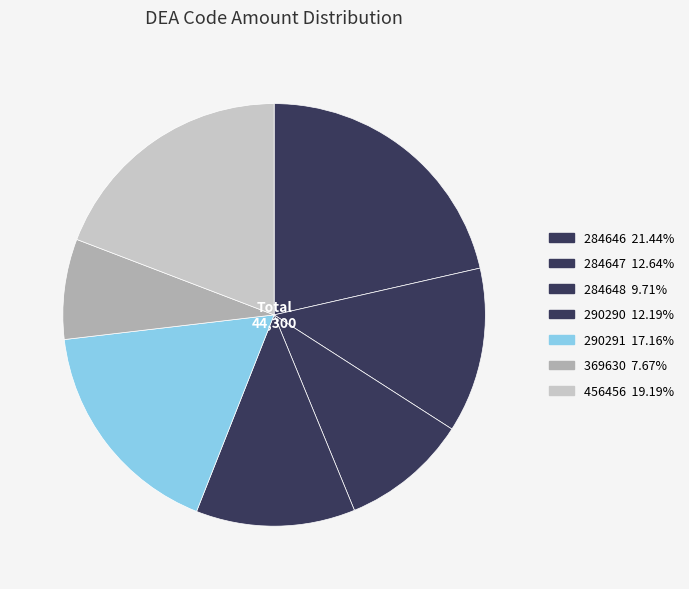

Rank the categories by value from highest to lowest.

284646, 456456, 290291, 284647, 290290, 284648, 369630